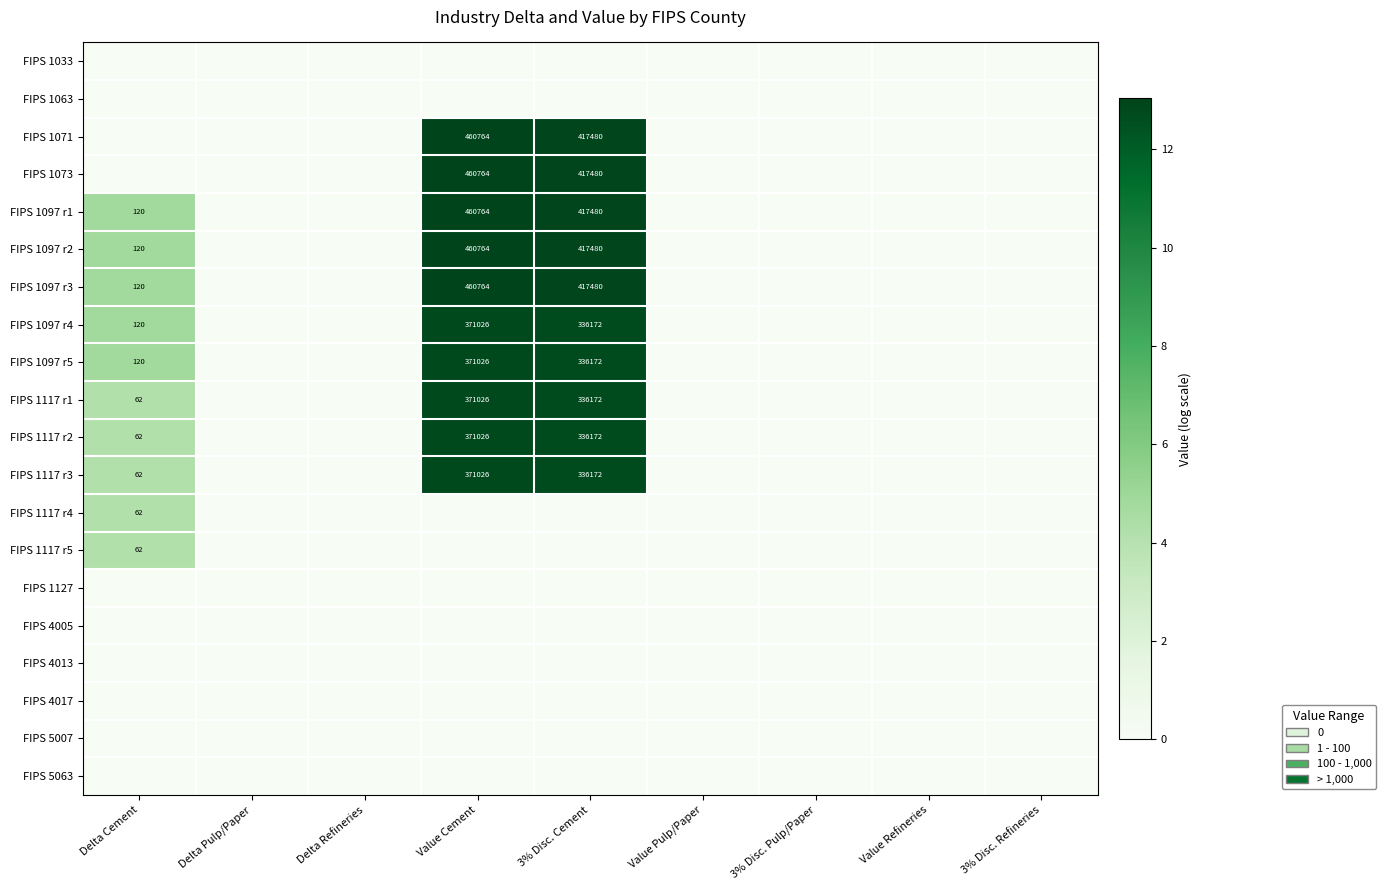

What is the sum of the FIPS 1117 r3 values at Delta Cement and 3% Disc. Refineries?

4.1